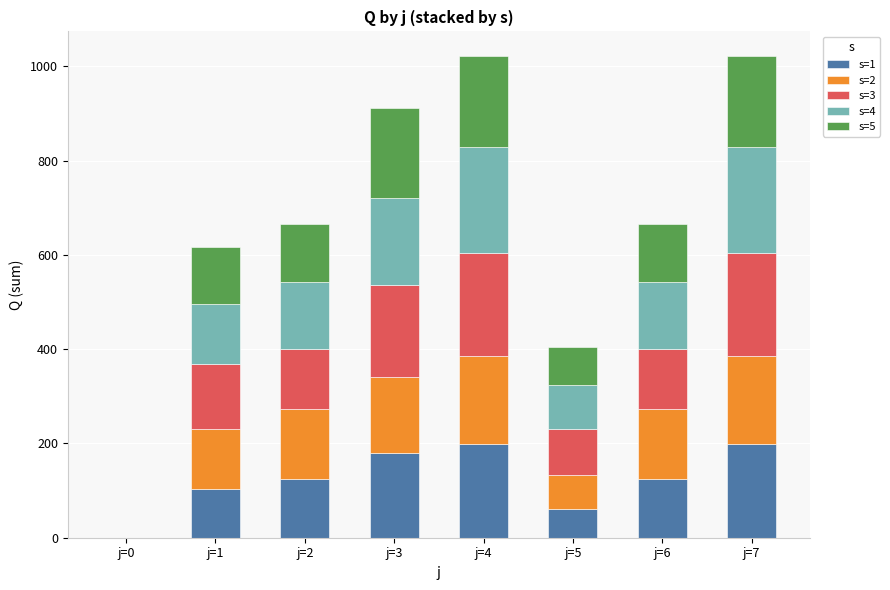

List the series in order of their peak value, lowest first.

s=2, s=5, s=1, s=3, s=4